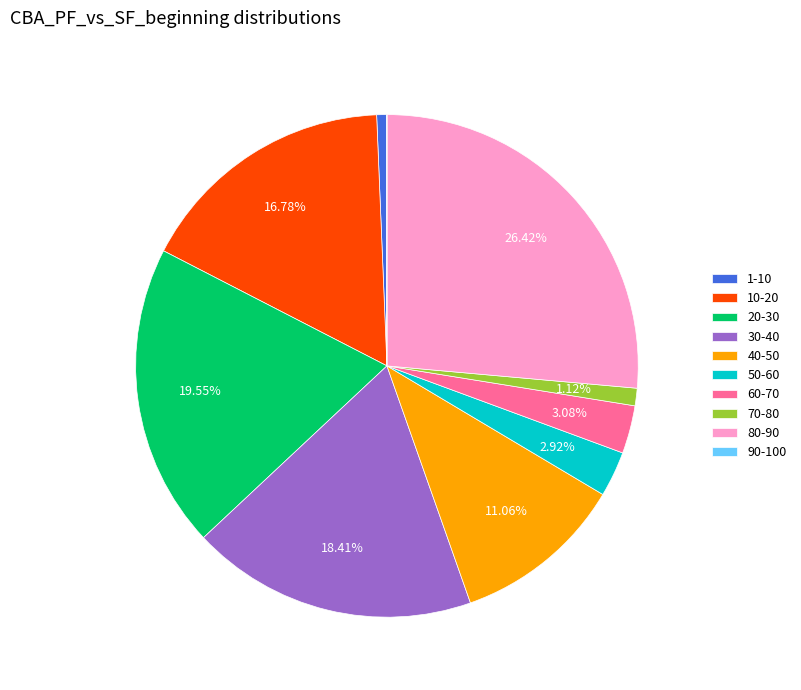

Combined, do 80-90 and 60-70 account for over 50%?

No